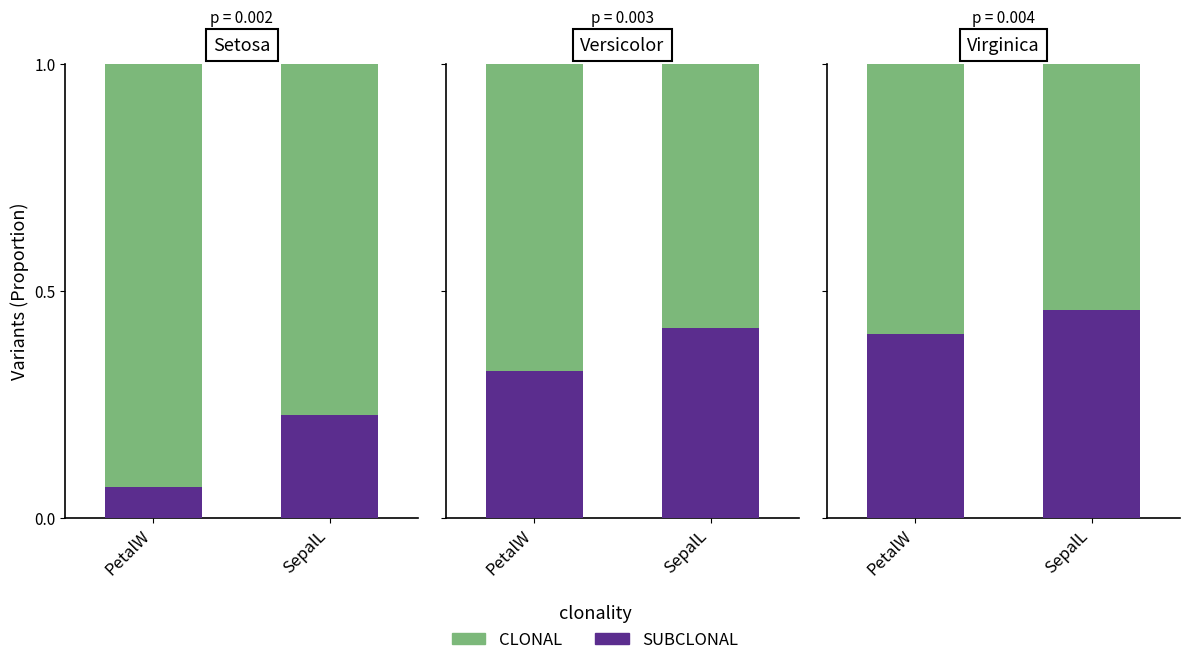

What is the spread (max minus min) of values at SepalL?

0.1